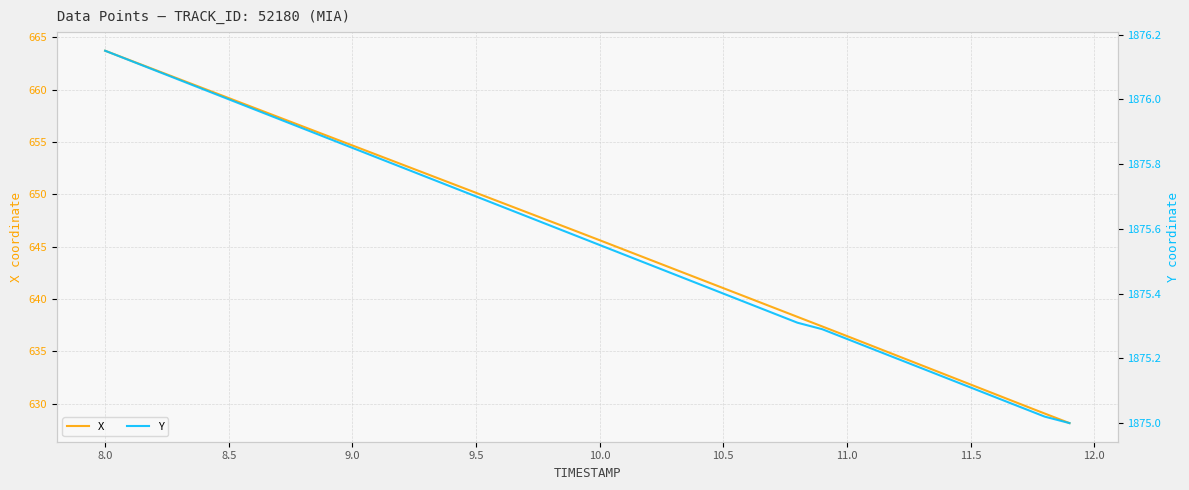

What is the sum of all X values?

25840.4